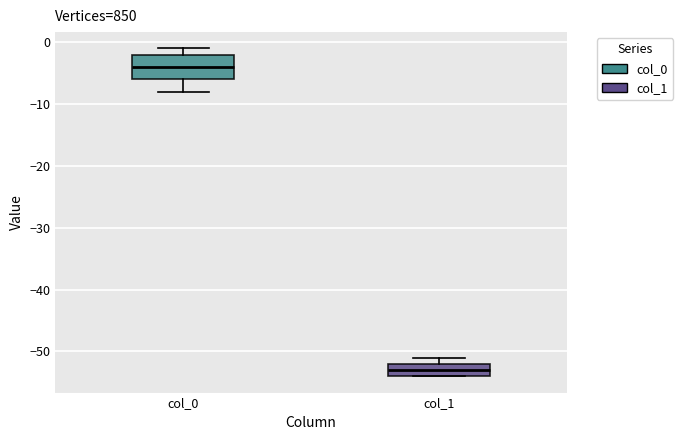

Reading left to right, read every box against the y-axis: the position of its median line, the range the box covers, and the ends of its whiskers. The values are not printed on the chart, so give them approximately, as read against the axis.

col_0: median -4, box -6 to -2, whiskers -8 to -1
col_1: median -53, box -54 to -52, whiskers -54 to -51